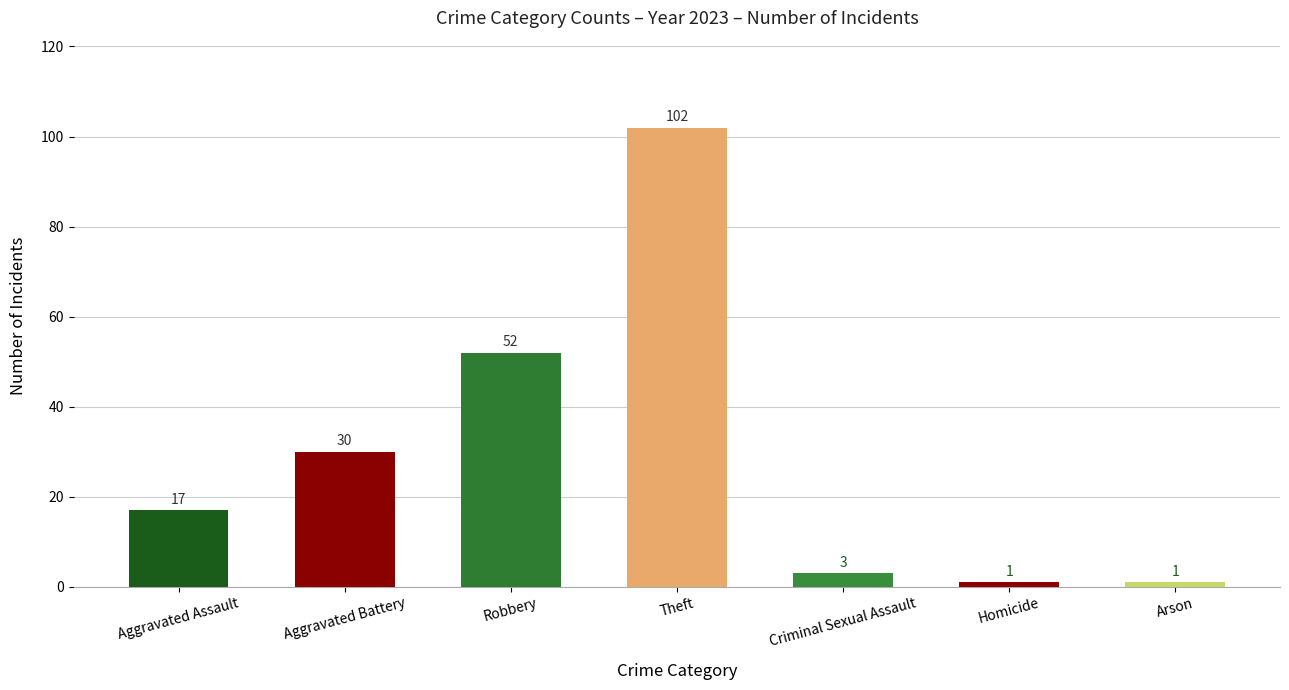

Reading left to right, list all the values displayed in this chart.

17	30	52	102	3	1	1